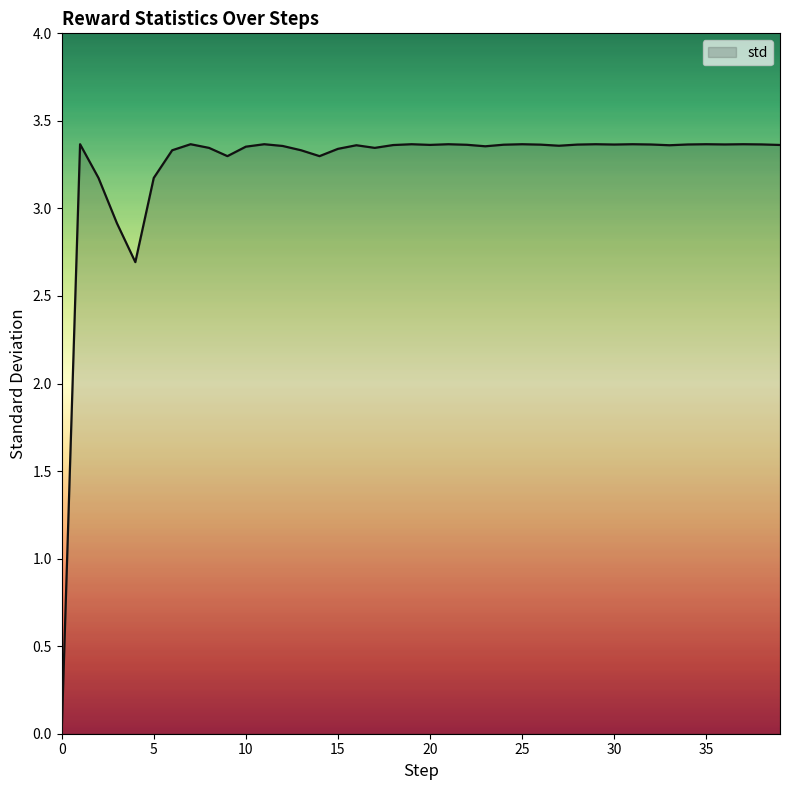

Rank the categories by value from lowest to highest.

0, 4, 3, 2, 5, 9, 14, 6, 13, 15, 8, 17, 10, 23, 12, 27, 16, 33, 18, 39, 20, 22, 24, 26, 28, 30, 32, 34, 36, 38, 1, 7, 11, 19, 21, 25, 29, 31, 35, 37